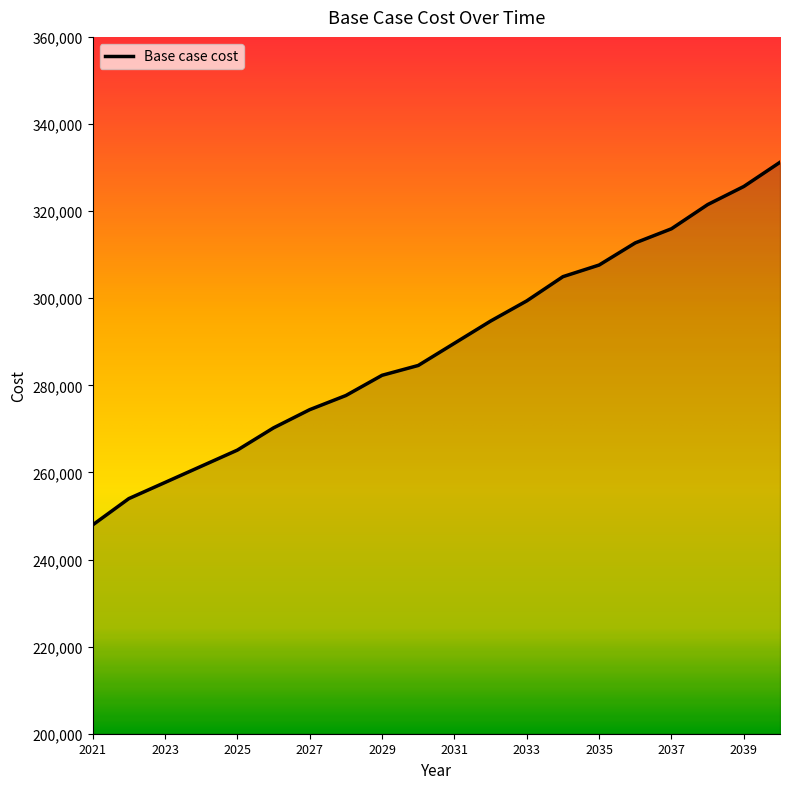

Reading left to right, transcribe all the data shown in this chart.

247937.6	253984.9	257691.6	261406.1	265120.5	270227.9	274406.7	277656.9	282300.0	284554.9	289652.8	294750.7	299385.2	304946.5	307615.6	312704.0	315942.1	321493.0	325656.2	331207.2